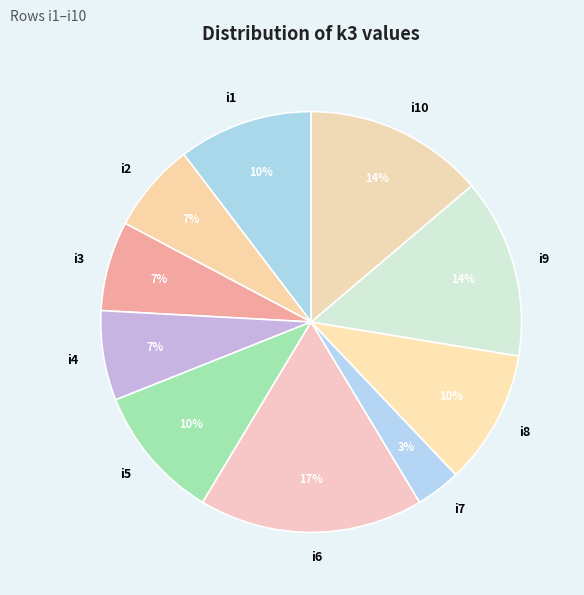

Count the number of slices in the pie.

10